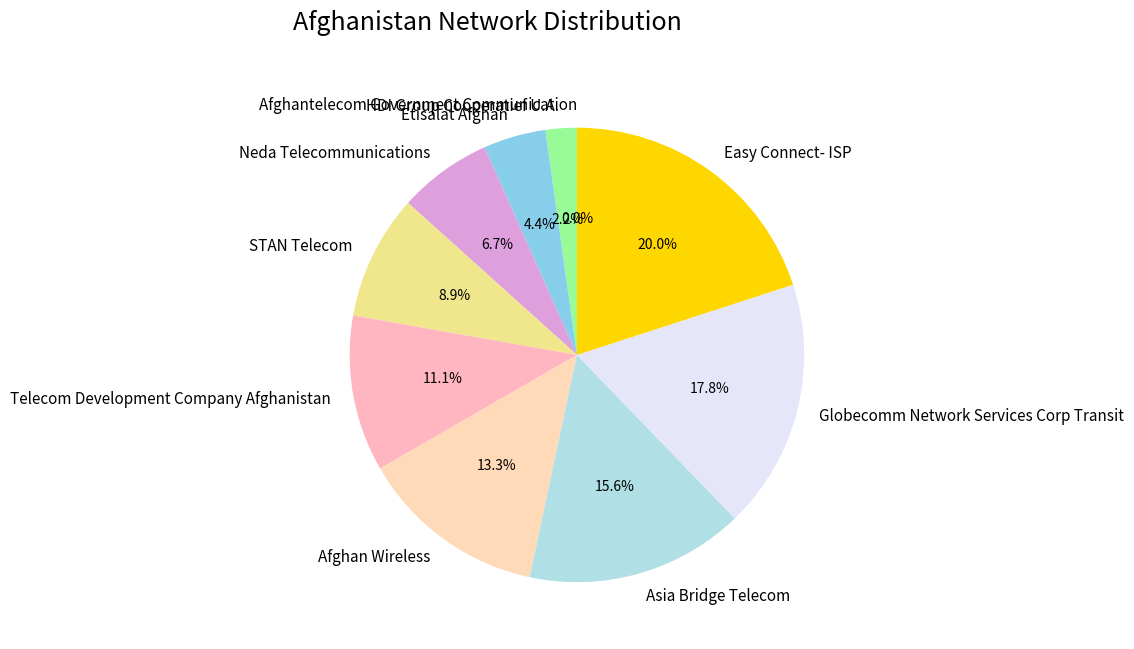

To the nearest percent, what portion does Asia Bridge Telecom represent?

16%